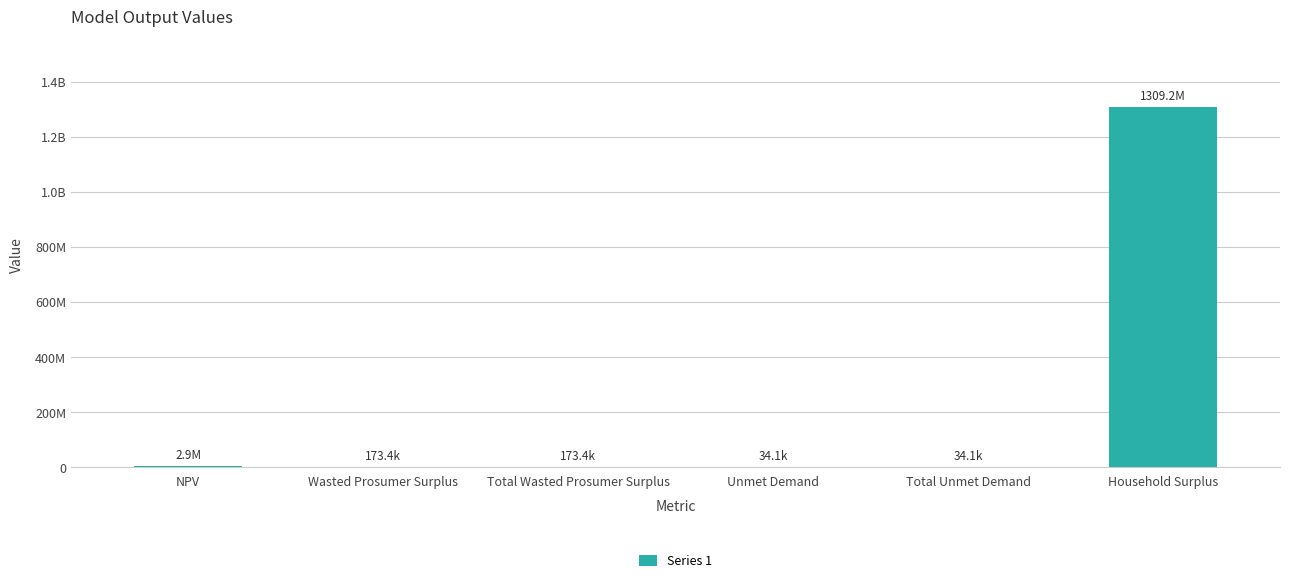

Reading right to left, transcribe all the data shown in this chart.

Household Surplus=1309195846.4	Total Unmet Demand=34079.4	Unmet Demand=34079.4	Total Wasted Prosumer Surplus=173398.7	Wasted Prosumer Surplus=173398.7	NPV=2935575.2